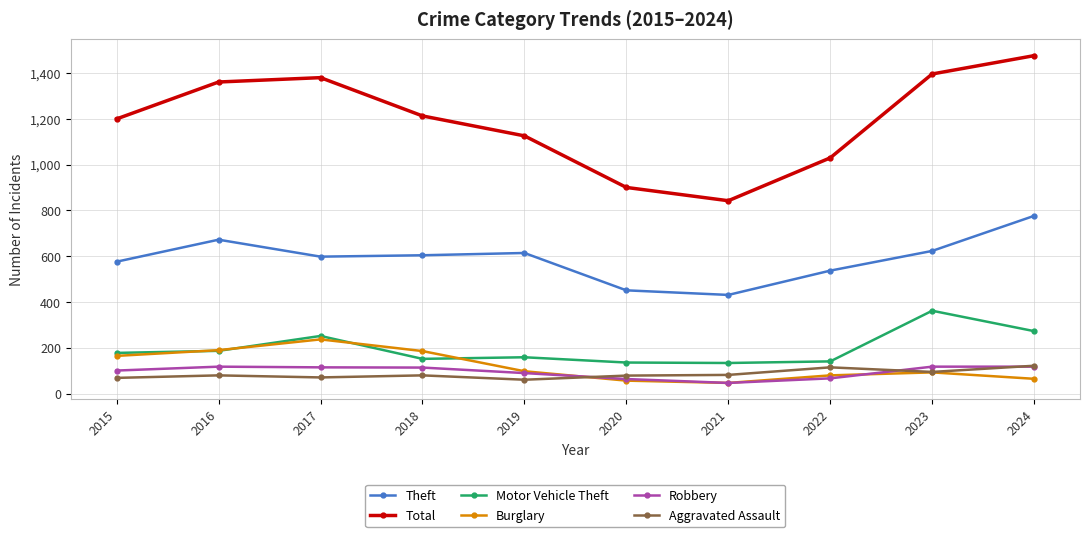

What is the total value across all series at 2023?

2686